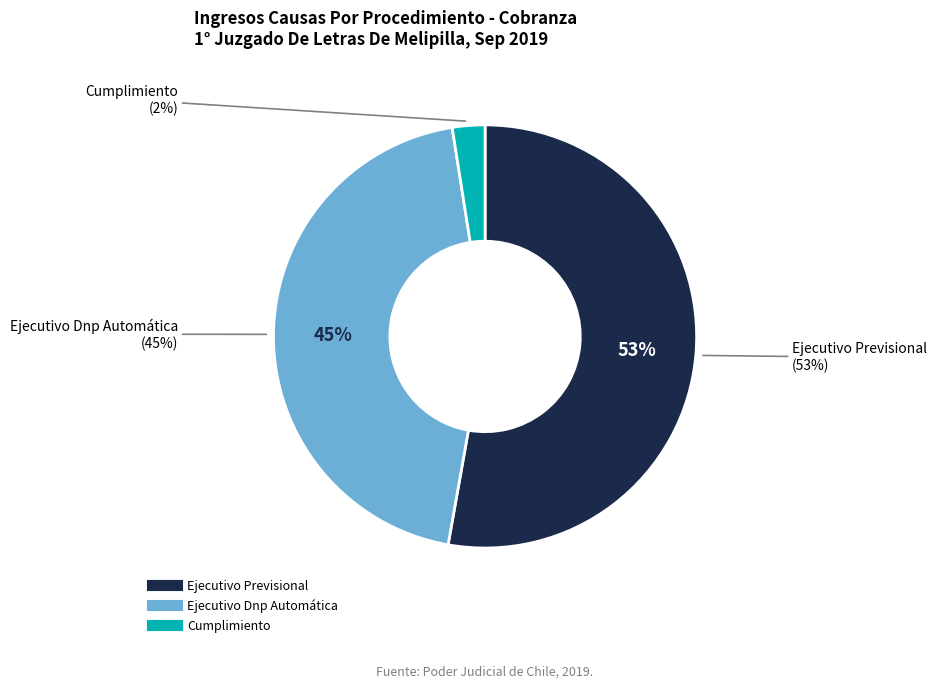

How many segments does this pie chart have?

3